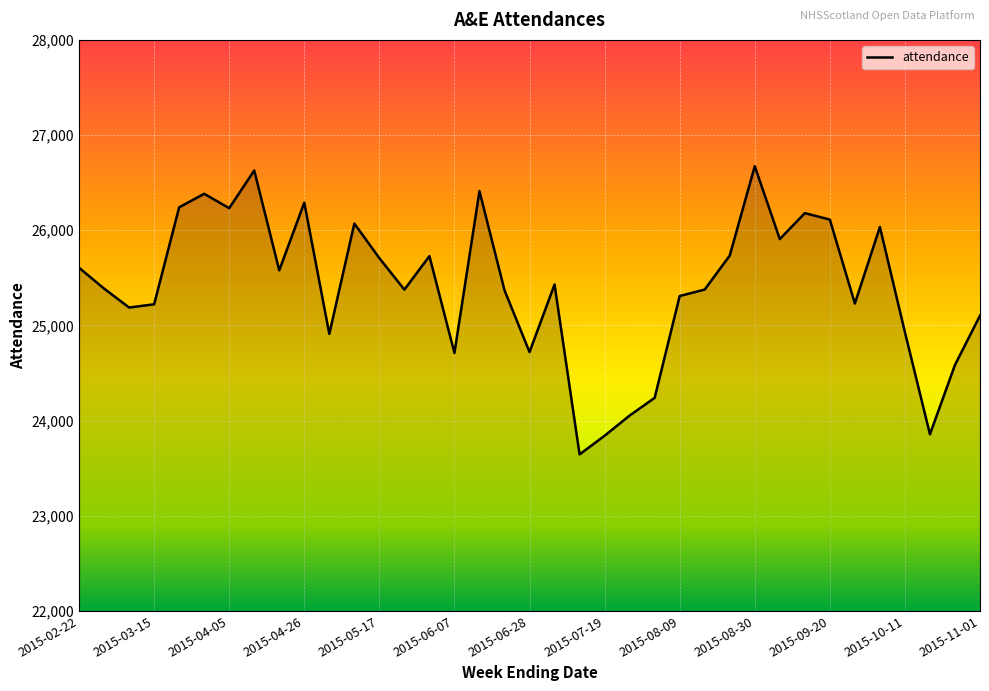

What is the difference between the maximum and minimum values?

3028